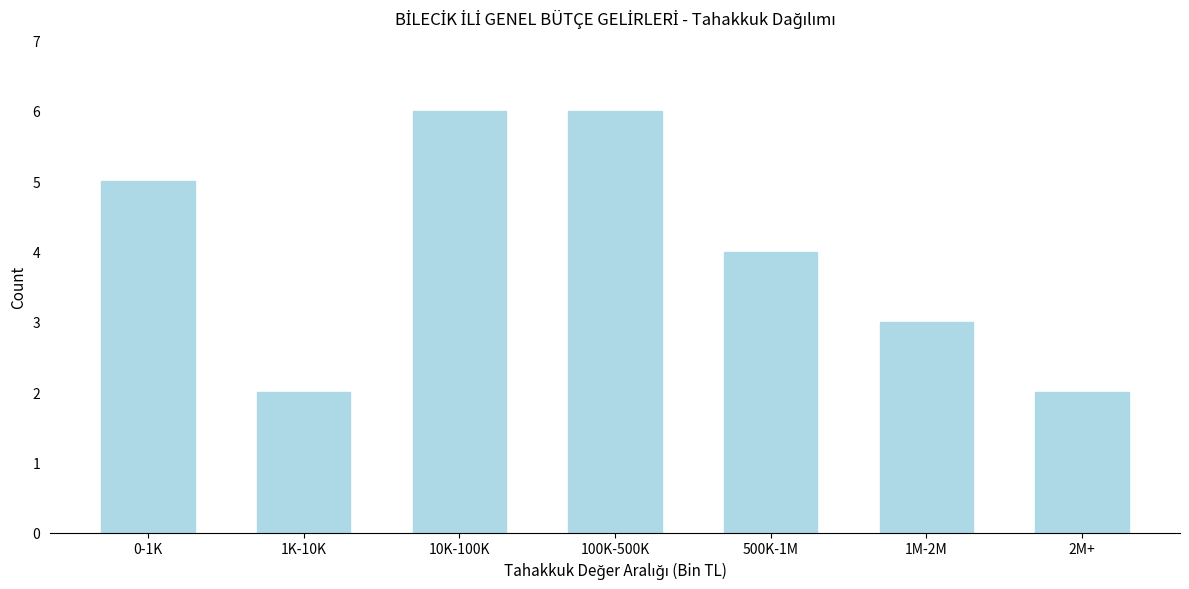

Reading right to left, transcribe all the data shown in this chart.

2M+=2	1M-2M=3	500K-1M=4	100K-500K=6	10K-100K=6	1K-10K=2	0-1K=5